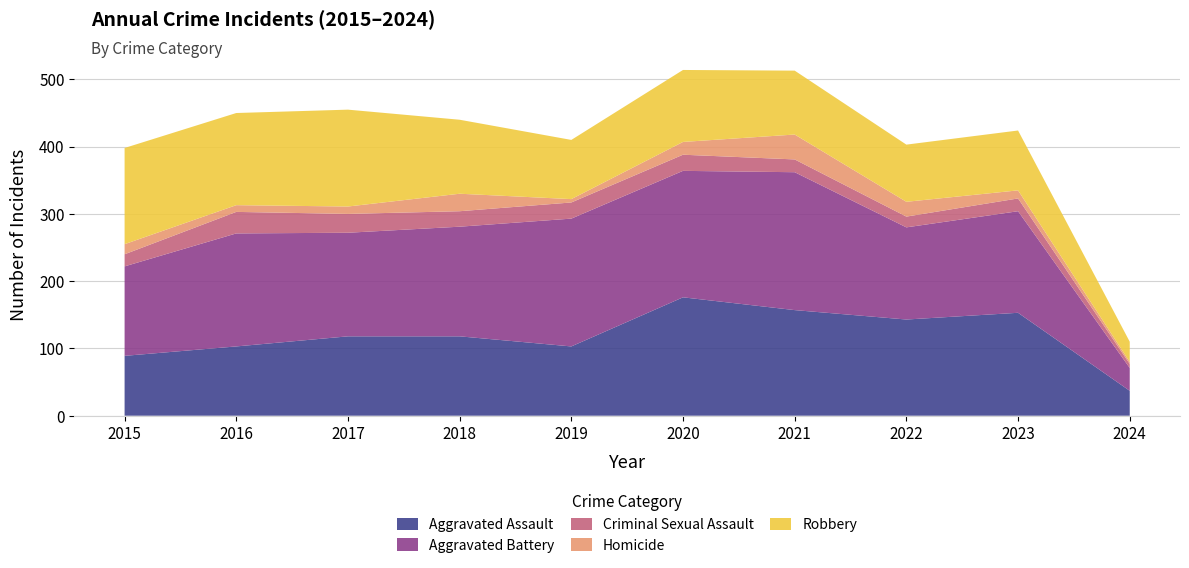

Reading left to right, what are all the values shown in this chart?

Aggravated Assault: 2015=89	2016=103	2017=118	2018=118	2019=103	2020=176	2021=157	2022=143	2023=153	2024=37
Aggravated Battery: 2015=133	2016=168	2017=154	2018=163	2019=190	2020=188	2021=205	2022=137	2023=151	2024=34
Criminal Sexual Assault: 2015=18	2016=32	2017=28	2018=23	2019=24	2020=24	2021=19	2022=16	2023=19	2024=6
Homicide: 2015=15	2016=10	2017=11	2018=26	2019=5	2020=19	2021=37	2022=22	2023=12	2024=3
Robbery: 2015=143	2016=137	2017=144	2018=110	2019=88	2020=107	2021=95	2022=85	2023=89	2024=30